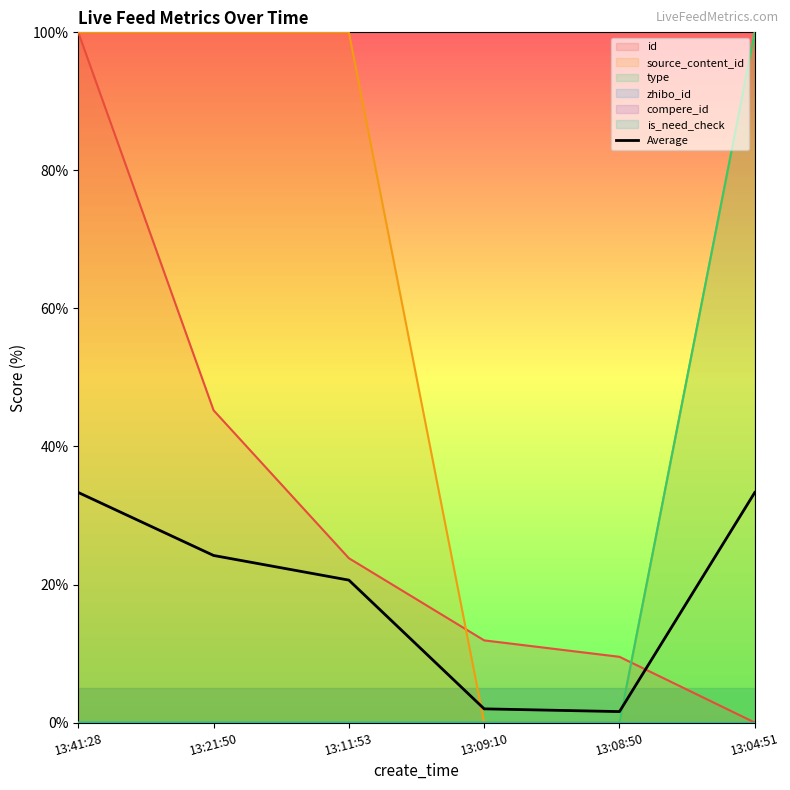

How many values are below 24?

3